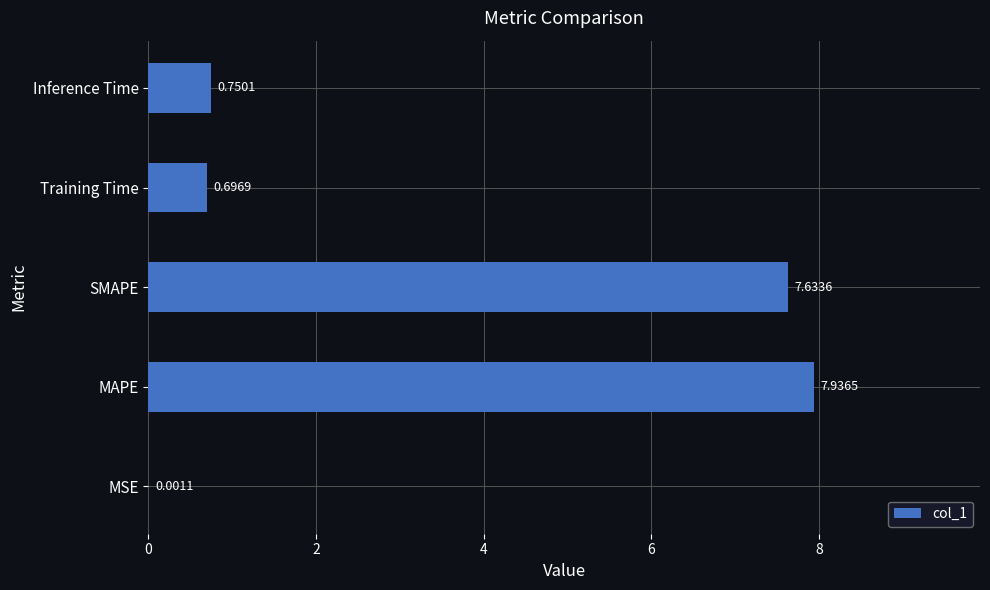

What is the sum of the values at MSE and MAPE?

7.9